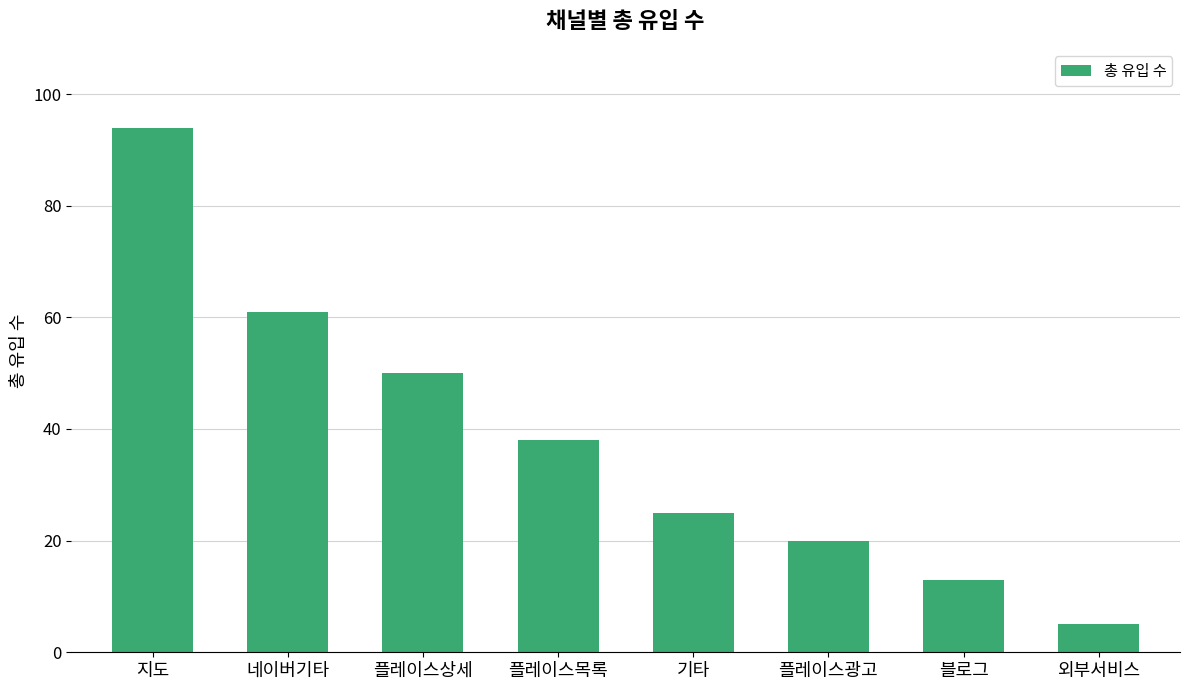

What is the change in value from 플레이스상세 to 블로그?

-37